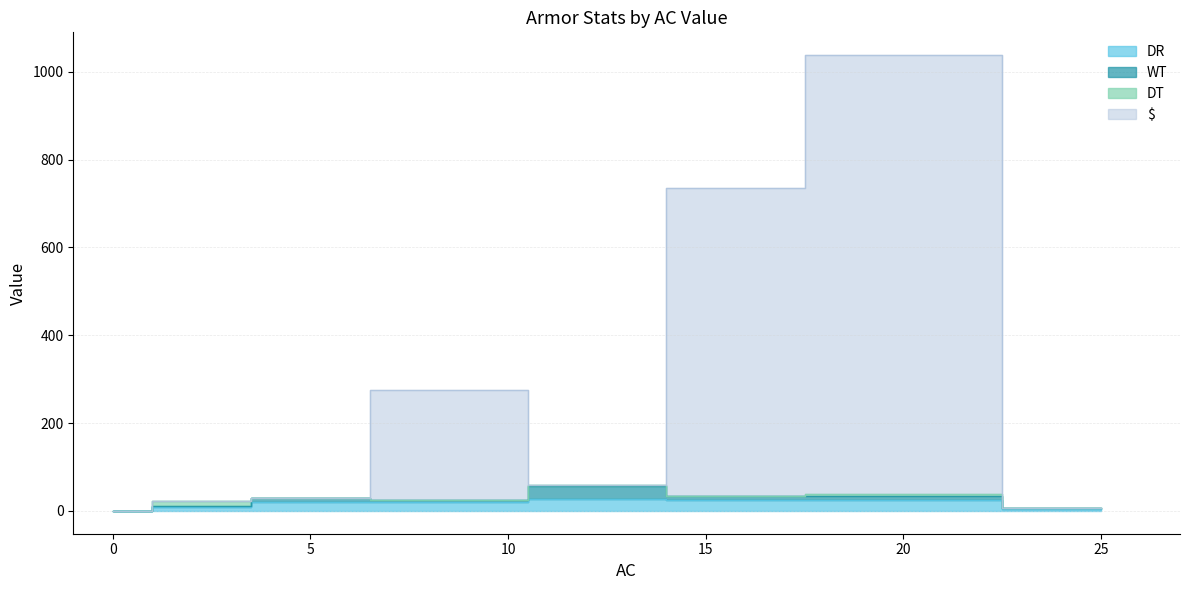

The value of $ at Wanderer Garb is 250. True or false?

True